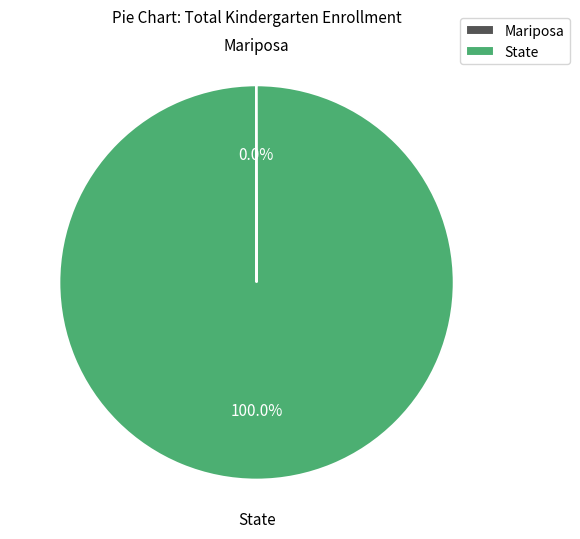

Which category accounts for the majority?

State